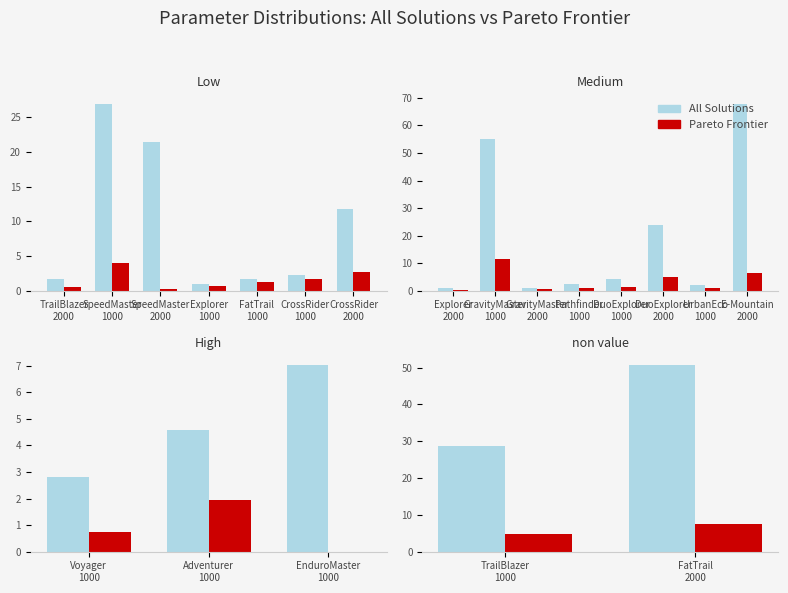

What is the difference between the maximum and minimum values in the Pareto Frontier series?

2.8